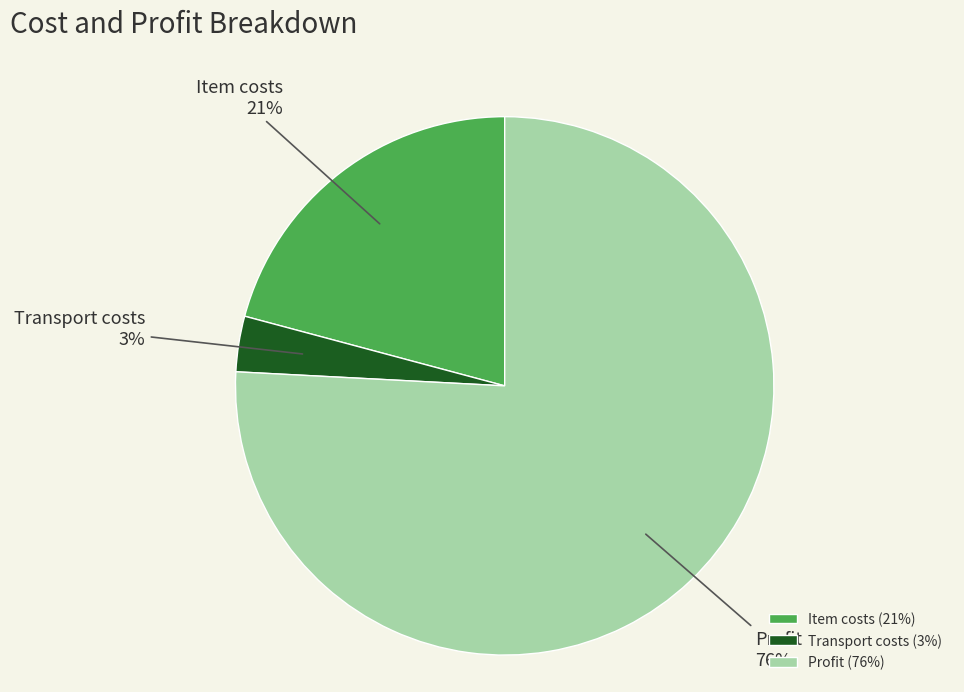

True or false: Item costs accounts for 11% of the total.

False